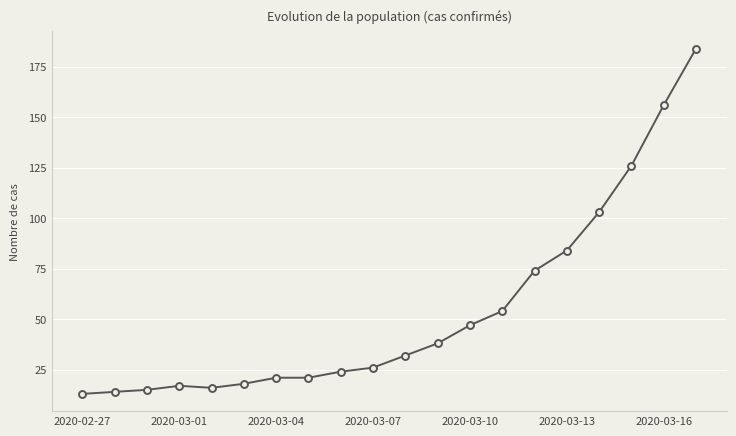

What is the difference between the maximum and minimum values?

171